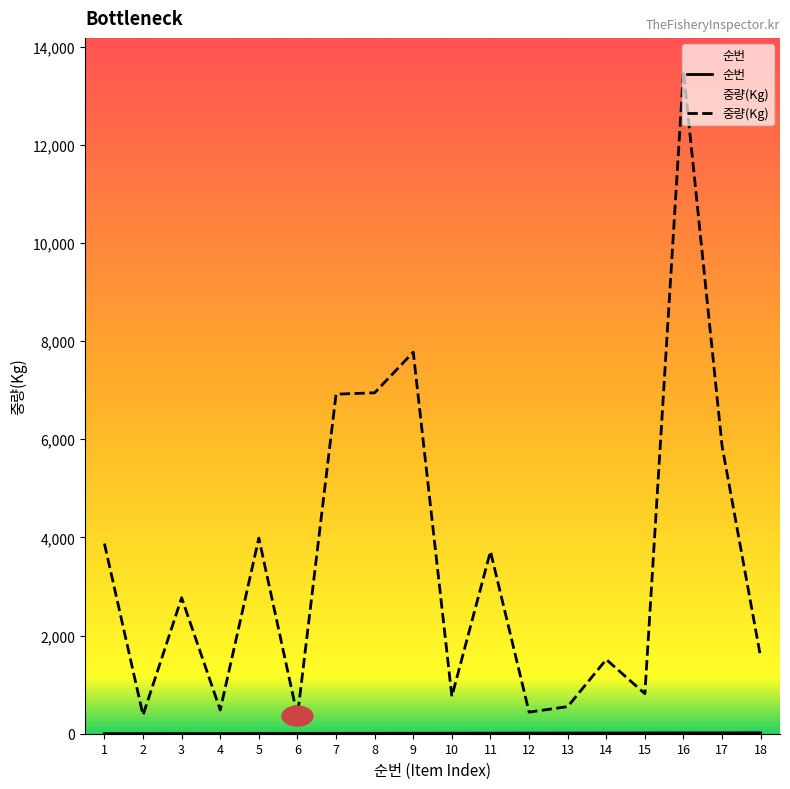

At which label is 순번 closest to 9?

9